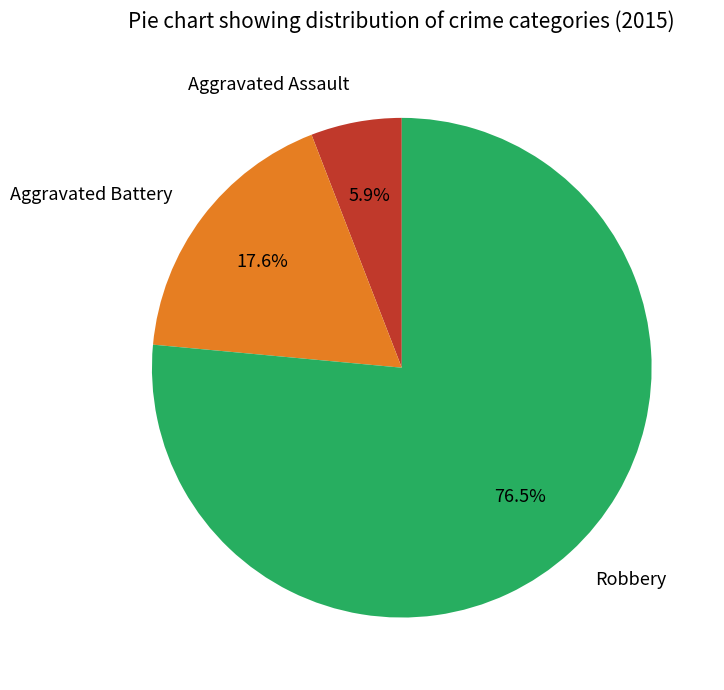

What is the ratio of the value at Robbery to the value at Aggravated Battery?

4.3